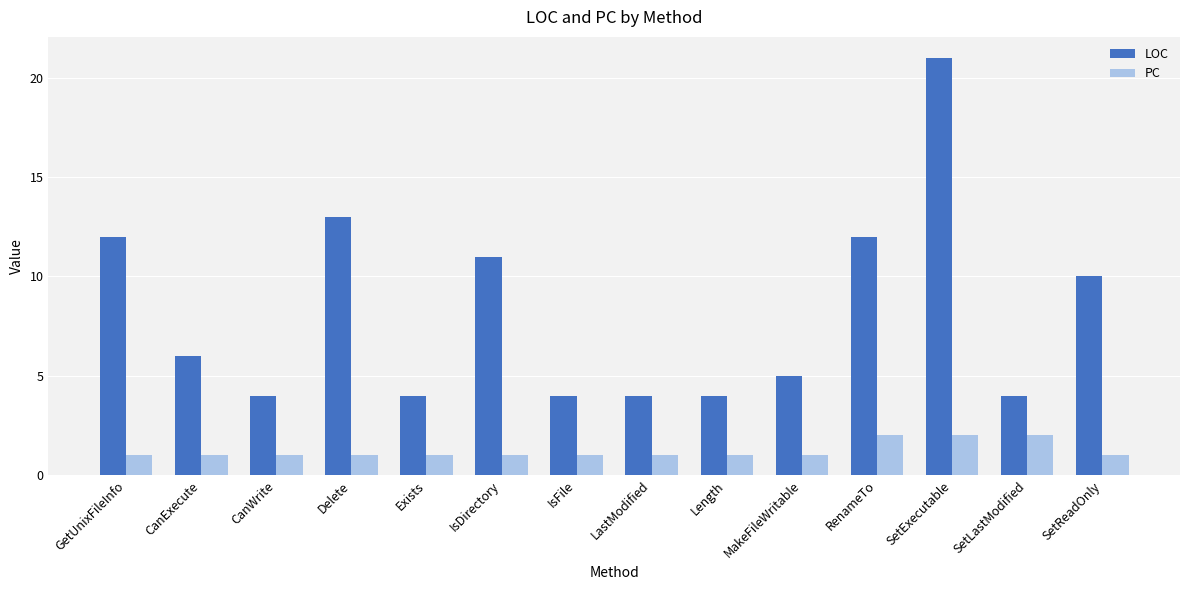

Which series has the widest spread of values?

LOC